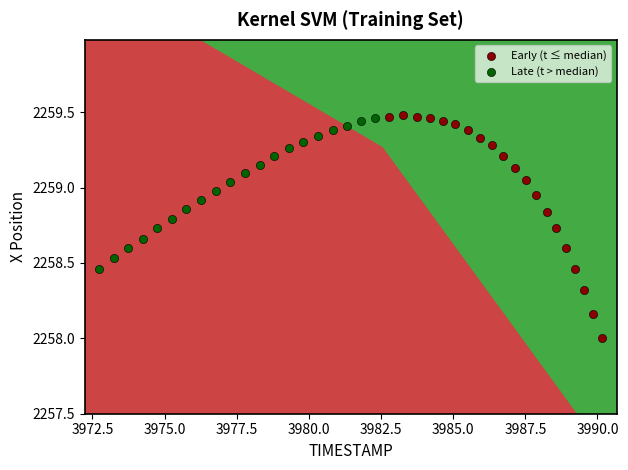

Which series reaches the minimum Y coordinate?

Early (t ≤ median)